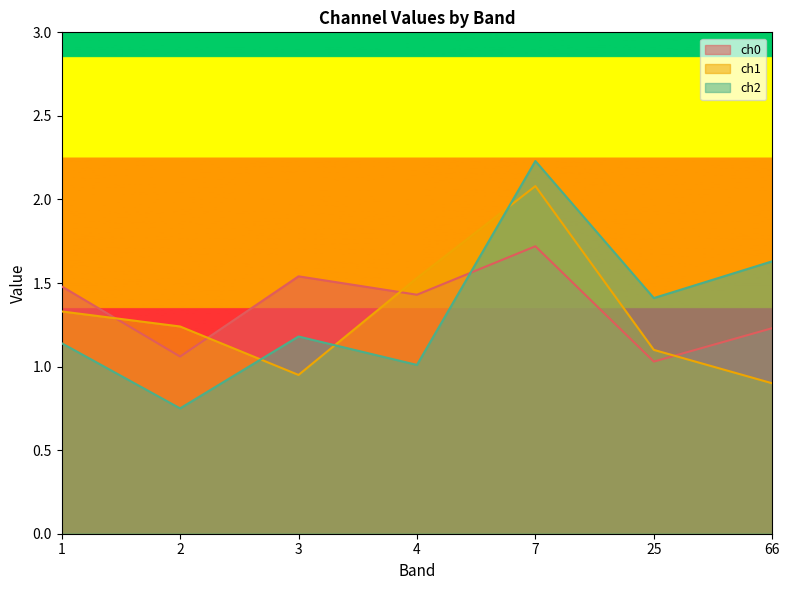

How many interior local valleys does the ch0 series have?

3